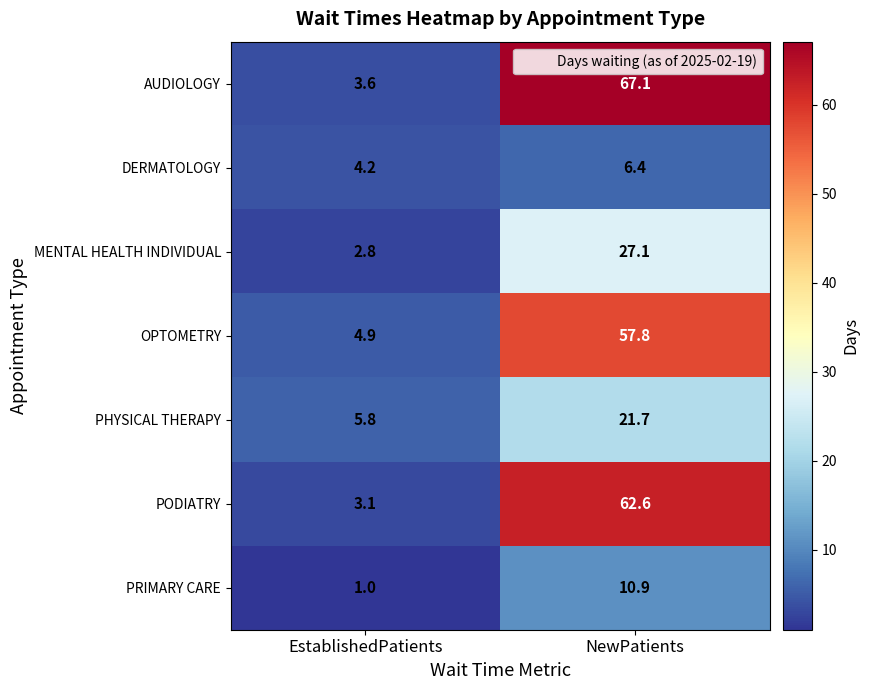

Is it true that AUDIOLOGY equals 0.8 at EstablishedPatients?

False